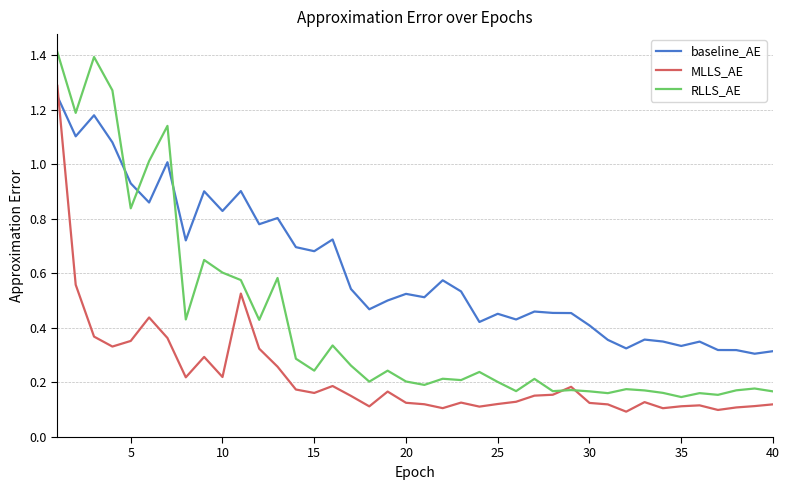

How many times do baseline_AE and RLLS_AE cross each other?

3